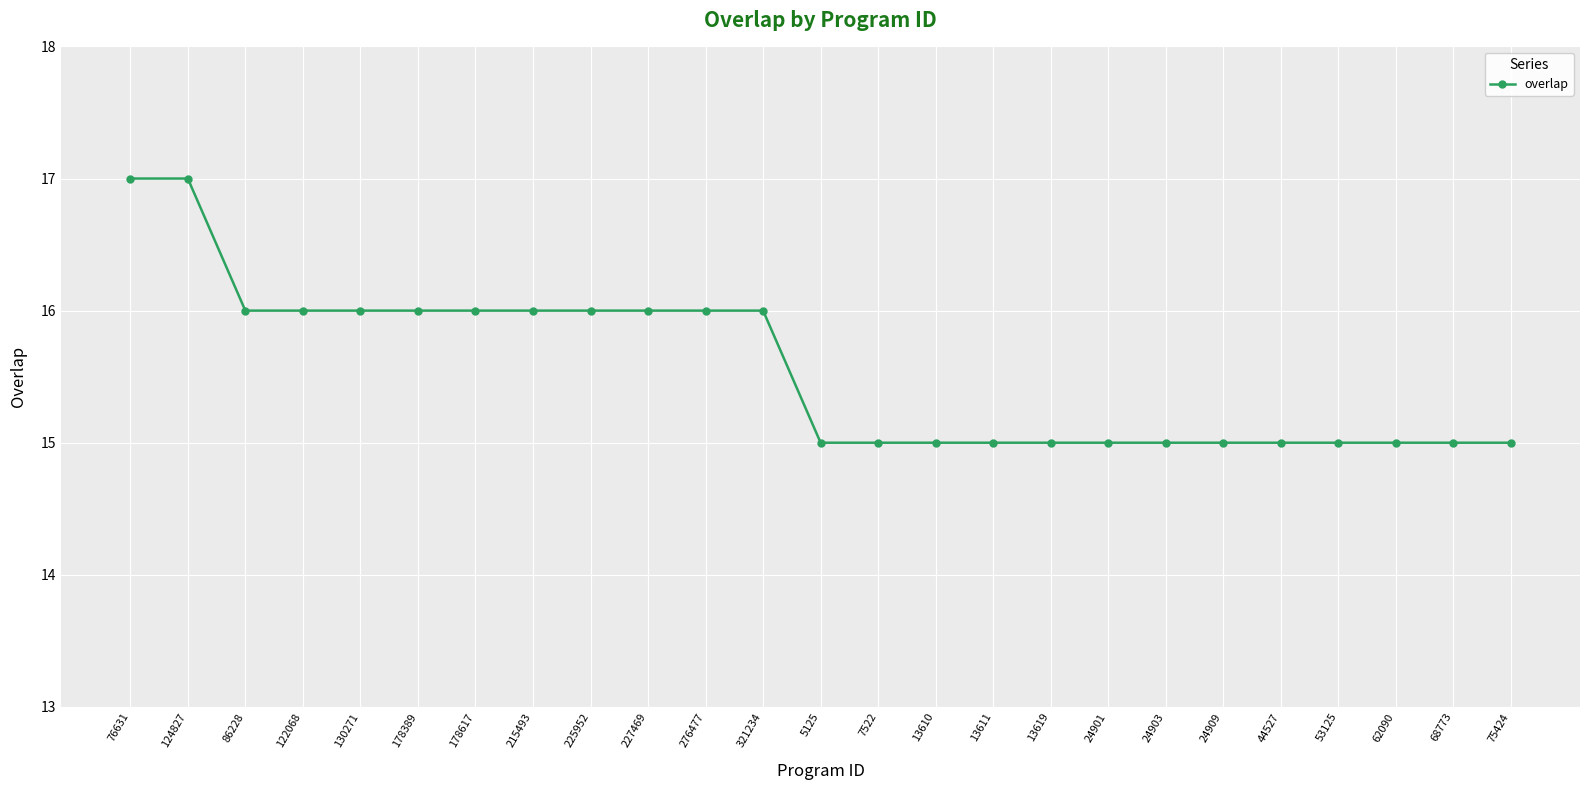

Reading left to right, list all the values displayed in this chart.

76631=17	124827=17	86228=16	122068=16	130271=16	178389=16	178617=16	215493=16	225952=16	227469=16	276477=16	321234=16	5125=15	7522=15	13610=15	13611=15	13619=15	24901=15	24903=15	24909=15	44527=15	53125=15	62090=15	68773=15	75424=15